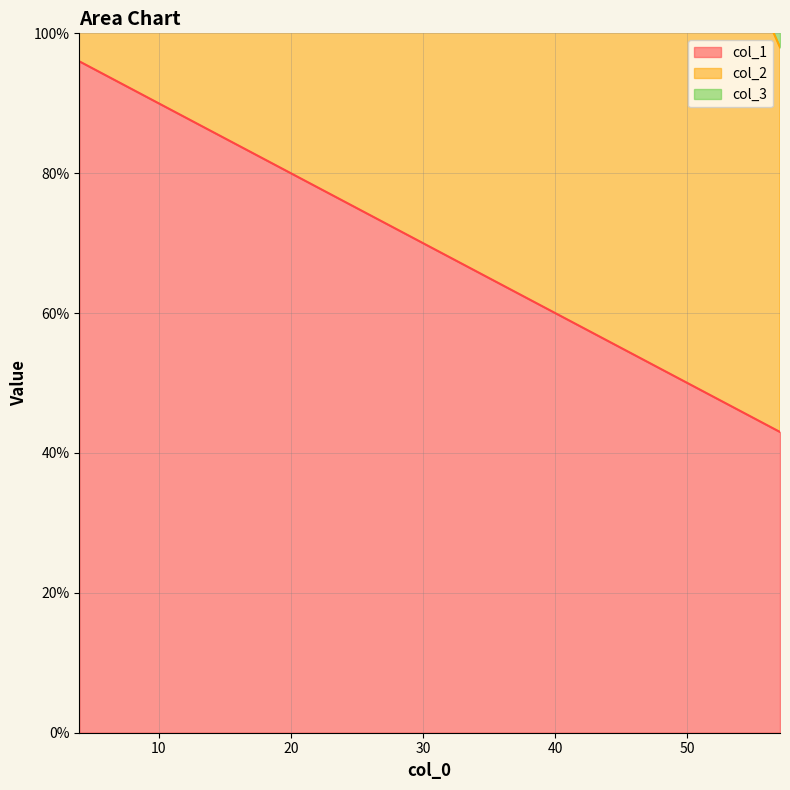

How many distinct data groups are displayed?

3